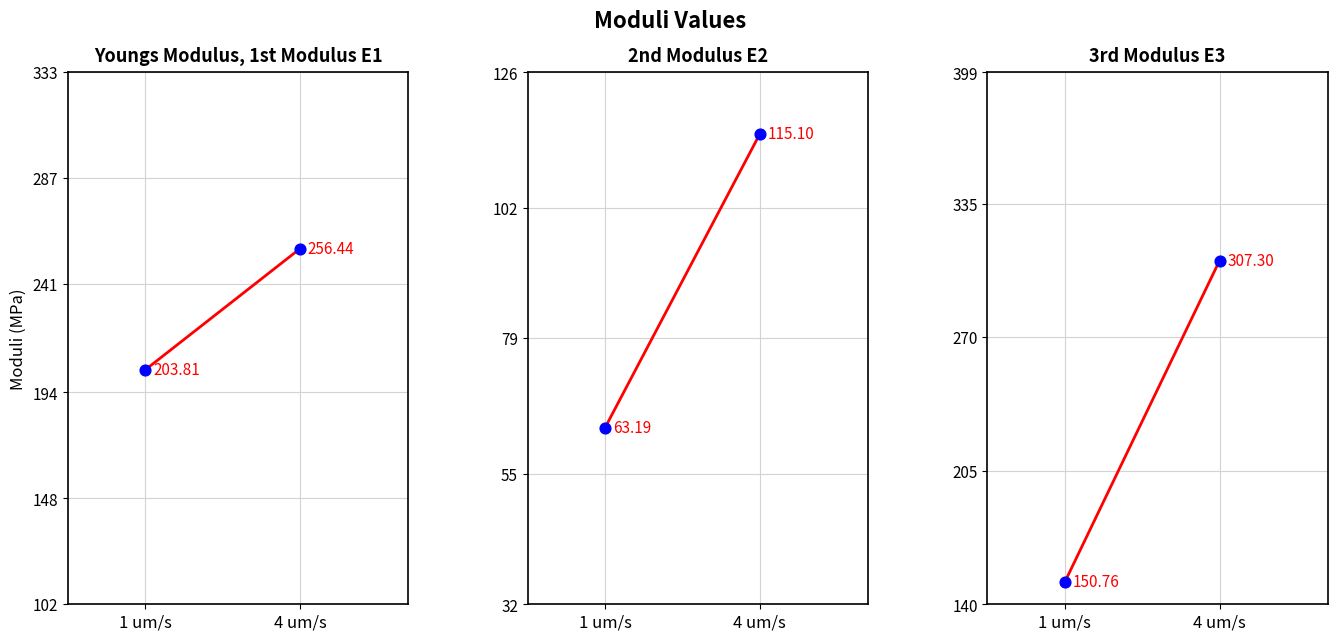

Is the value of Youngs Modulus, 1st Modulus E1 at 1 um/s greater than the value of 2nd Modulus E2 at 4 um/s?

Yes